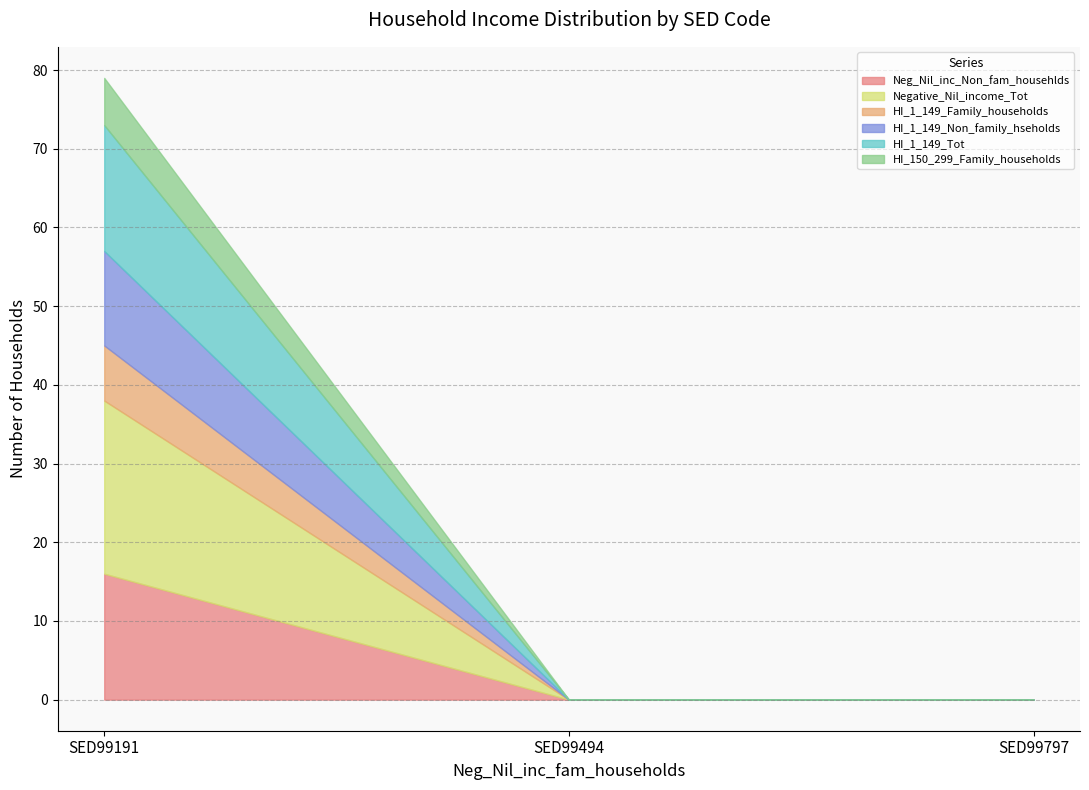

Reading left to right, list all the values displayed in this chart.

Neg_Nil_inc_Non_fam_househlds: 16	0	0
Negative_Nil_income_Tot: 22	0	0
HI_1_149_Family_households: 7	0	0
HI_1_149_Non_family_hseholds: 12	0	0
HI_1_149_Tot: 16	0	0
HI_150_299_Family_households: 6	0	0